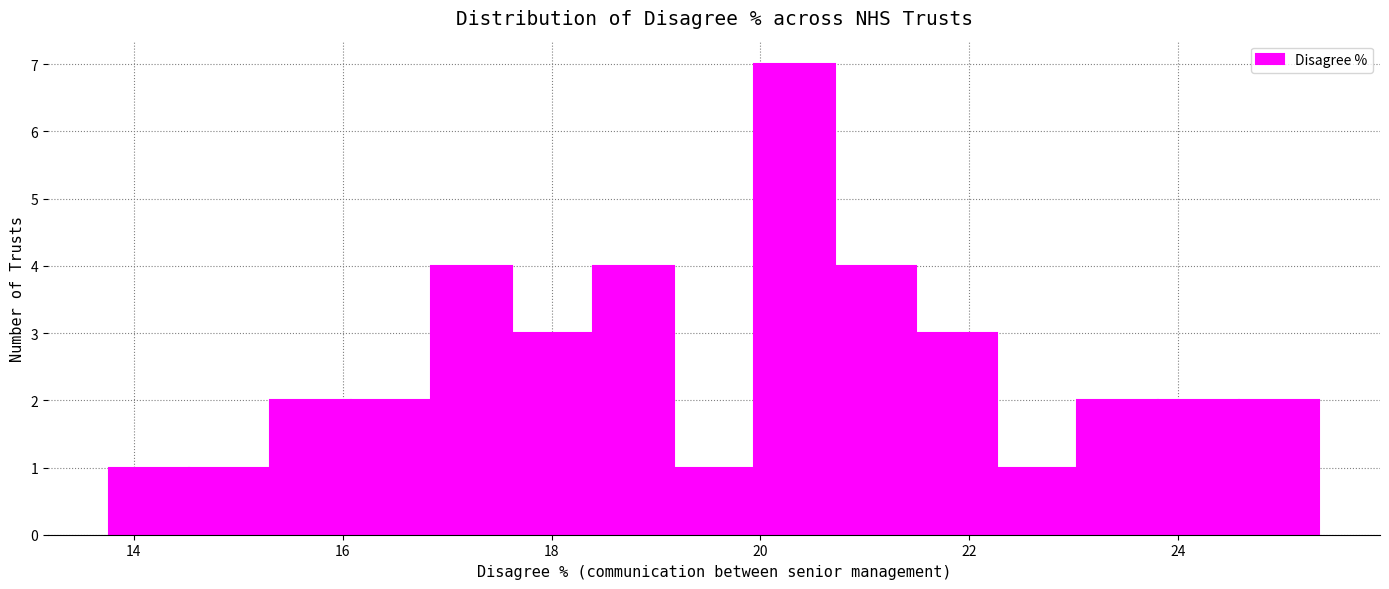

Read against the x-axis, roughly where is the centre of the tallest bar?

20.4